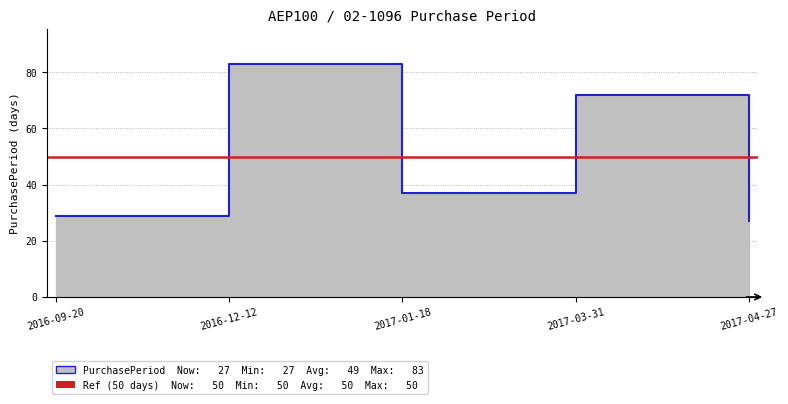

At which category does the chart reach its peak across all series?

2016-12-12